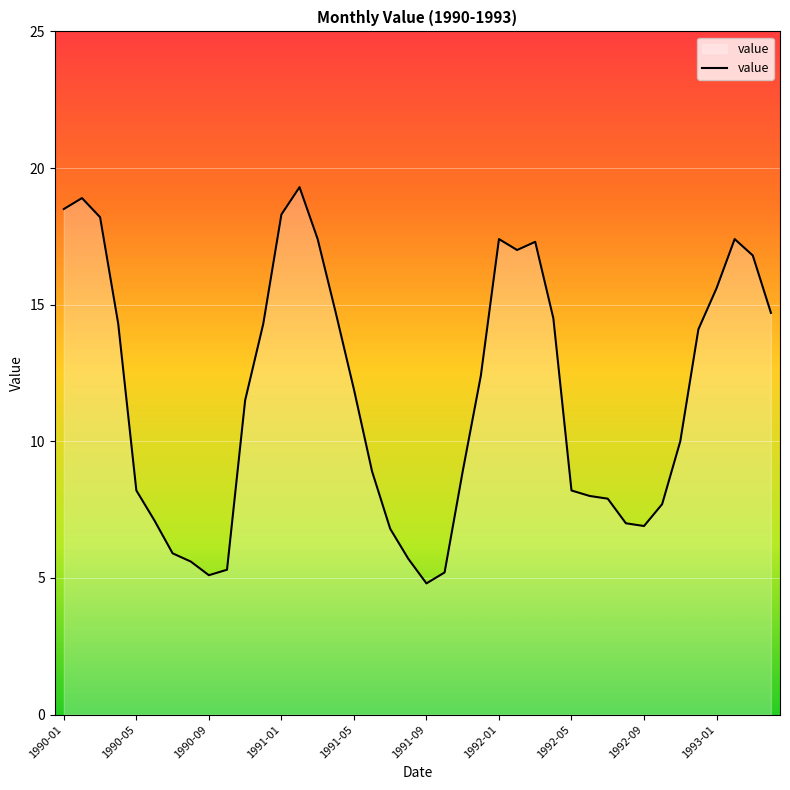

What is the maximum value shown in the chart?

19.3